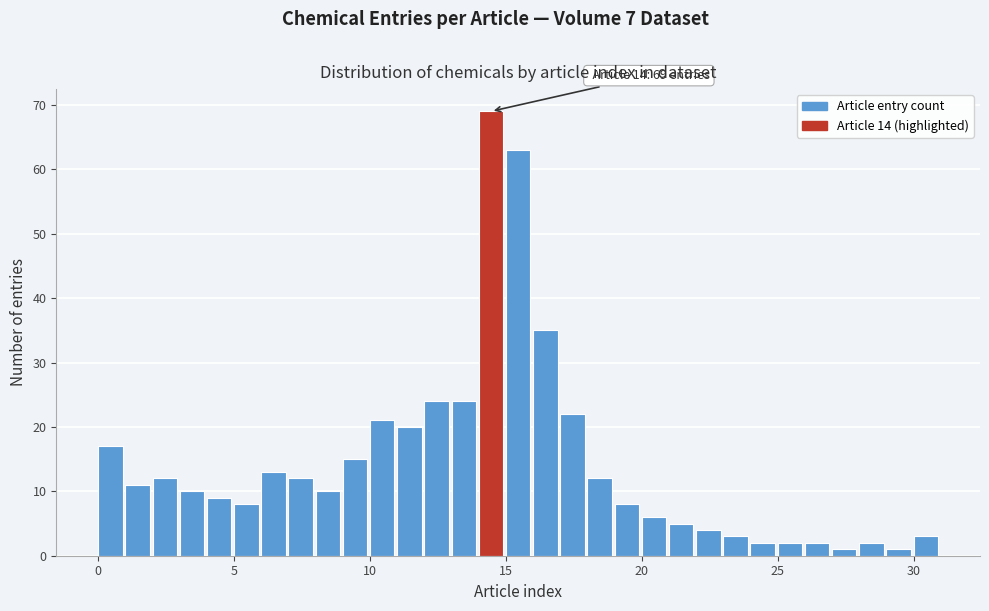

Around what value on the x-axis is the tallest bar? Give the approximate position of its centre, as read against the axis.

14.5